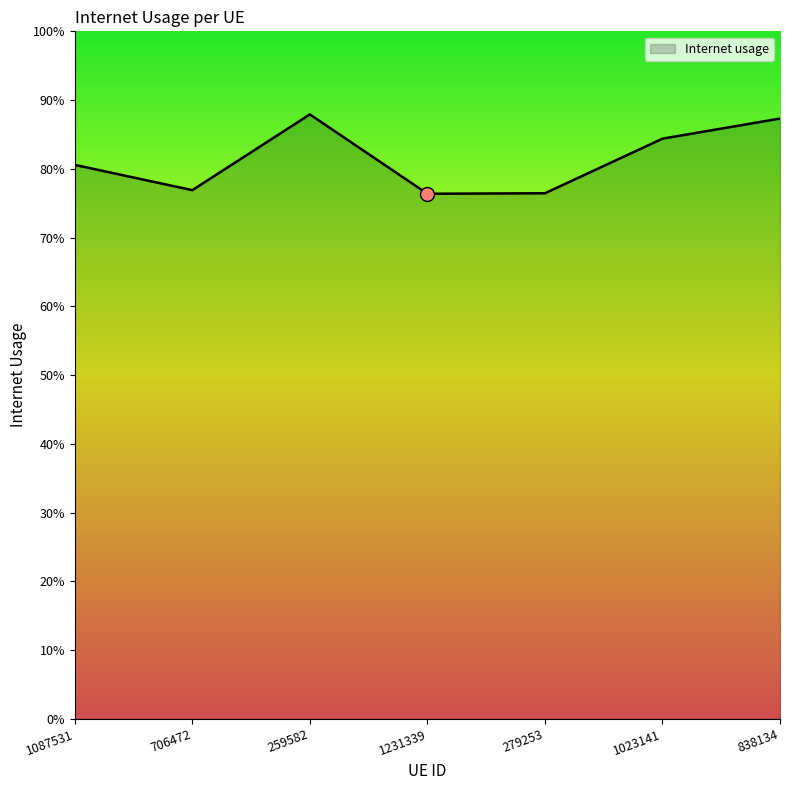

Reading right to left, transcribe all the data shown in this chart.

0.9	0.8	0.8	0.8	0.9	0.8	0.8